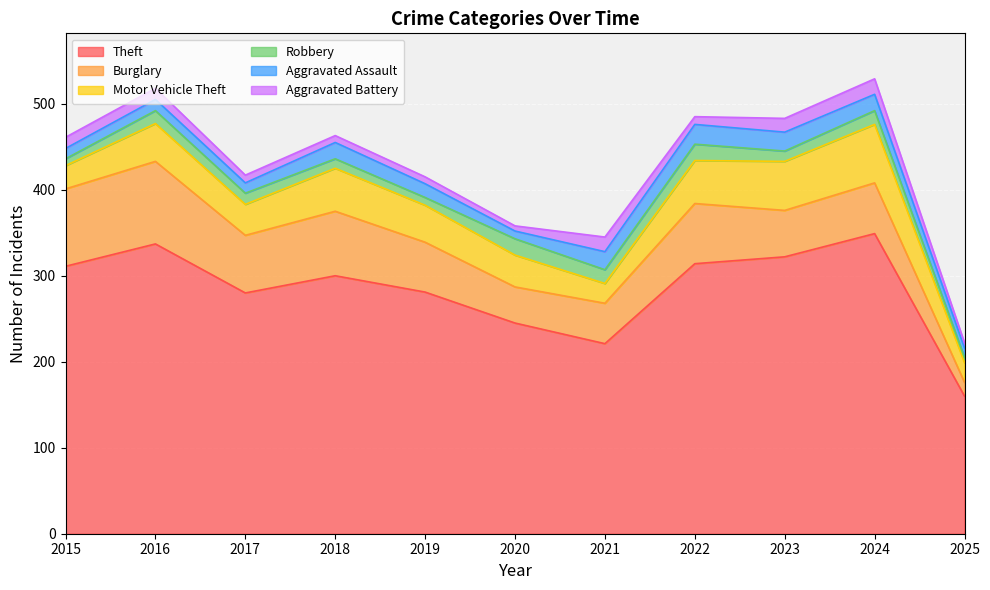

What is the difference between the maximum and minimum values in the Robbery series?

13